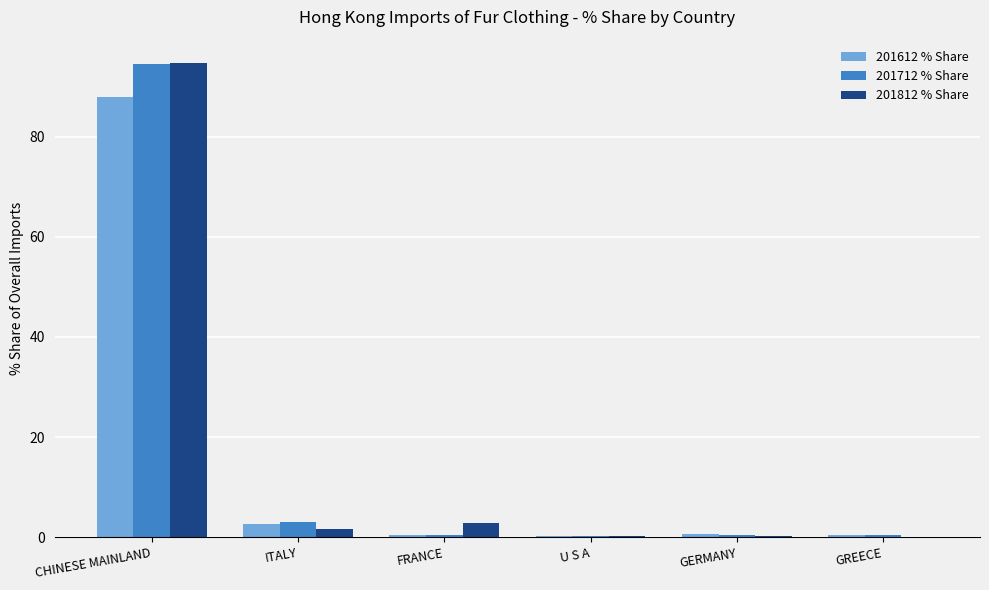

What is the difference between the 201712 % Share values at CHINESE MAINLAND and GREECE?

94.2